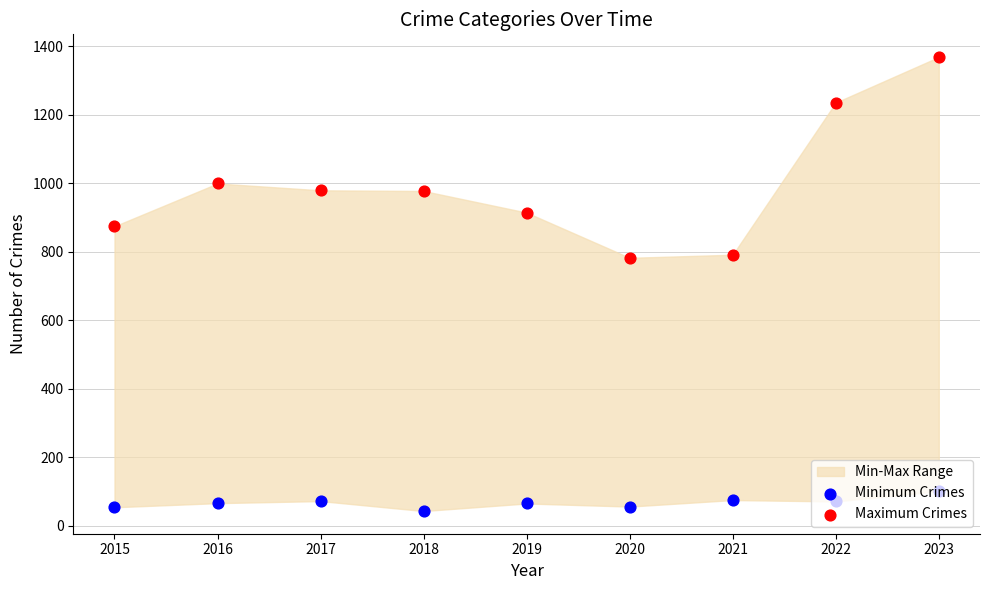

Which series reaches the minimum Y coordinate?

Minimum Crimes